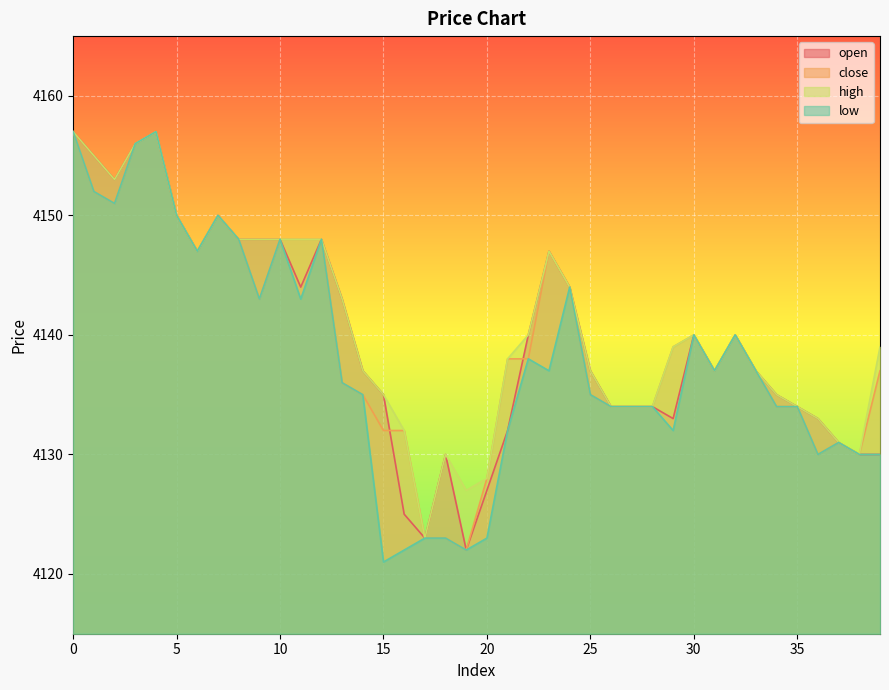

Reading right to left, list all the values displayed in this chart.

open: 39=4130	38=4130	37=4131	36=4133	35=4134	34=4135	33=4137	32=4140	31=4137	30=4140	29=4133	28=4134	27=4134	26=4134	25=4137	24=4144	23=4147	22=4140	21=4132	20=4127	19=4122	18=4130	17=4123	16=4125	15=4135	14=4137	13=4143	12=4148	11=4144	10=4148	9=4148	8=4148	7=4150	6=4147	5=4150	4=4157	3=4156	2=4153	1=4155	0=4157
close: 39=4137	38=4130	37=4131	36=4130	35=4134	34=4134	33=4137	32=4140	31=4137	30=4140	29=4139	28=4134	27=4134	26=4134	25=4135	24=4144	23=4147	22=4138	21=4138	20=4128	19=4122	18=4123	17=4123	16=4132	15=4132	14=4135	13=4136	12=4148	11=4148	10=4148	9=4143	8=4148	7=4150	6=4147	5=4150	4=4157	3=4156	2=4151	1=4152	0=4157
high: 39=4139	38=4130	37=4131	36=4133	35=4134	34=4135	33=4137	32=4140	31=4137	30=4140	29=4139	28=4134	27=4134	26=4134	25=4137	24=4144	23=4147	22=4140	21=4138	20=4128	19=4127	18=4130	17=4123	16=4132	15=4135	14=4137	13=4143	12=4148	11=4148	10=4148	9=4148	8=4148	7=4150	6=4147	5=4150	4=4157	3=4156	2=4153	1=4155	0=4157
low: 39=4130	38=4130	37=4131	36=4130	35=4134	34=4134	33=4137	32=4140	31=4137	30=4140	29=4132	28=4134	27=4134	26=4134	25=4135	24=4144	23=4137	22=4138	21=4132	20=4123	19=4122	18=4123	17=4123	16=4122	15=4121	14=4135	13=4136	12=4148	11=4143	10=4148	9=4143	8=4148	7=4150	6=4147	5=4150	4=4157	3=4156	2=4151	1=4152	0=4157